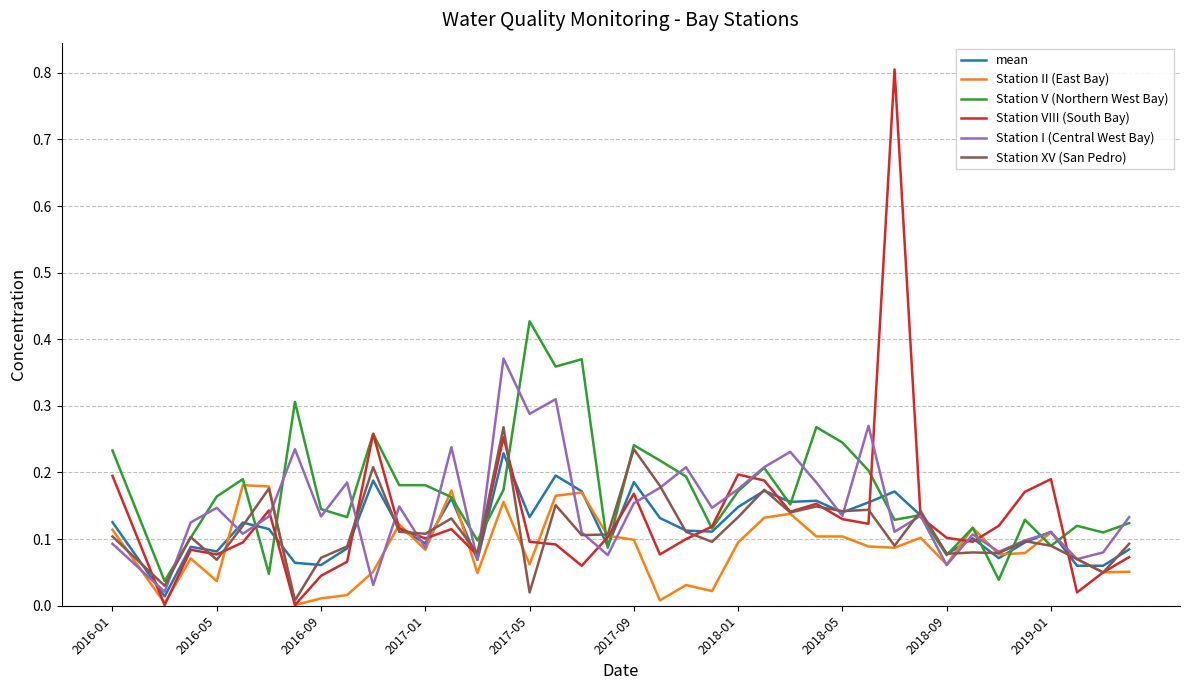

How many categories are shown in the chart?

40